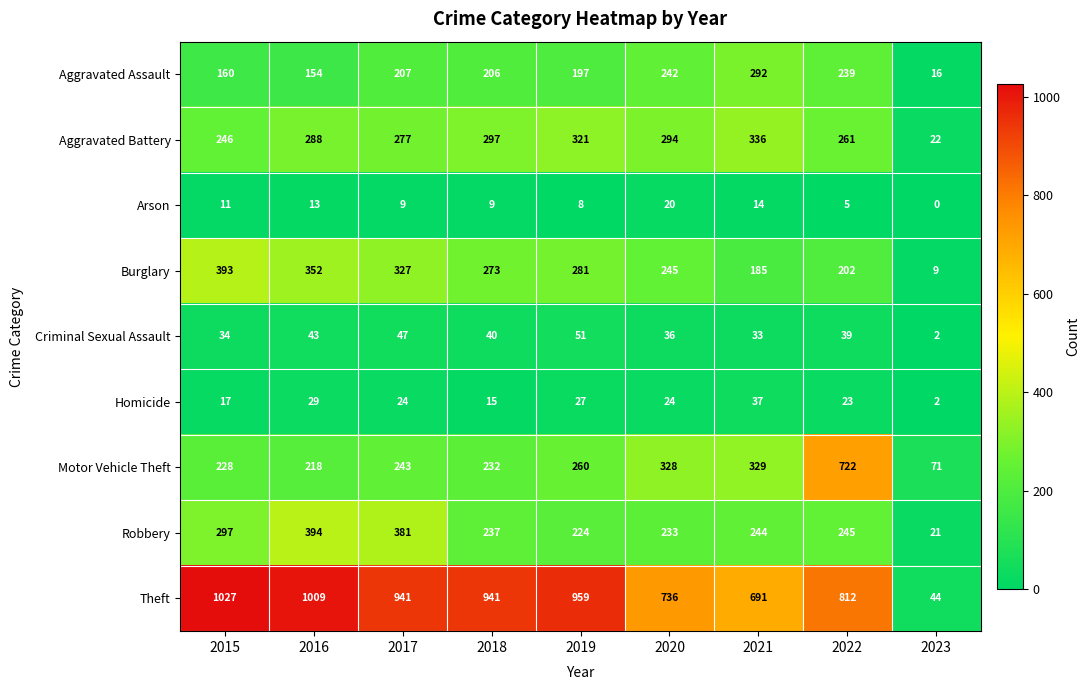

Read the Robbery value at 2020.

233